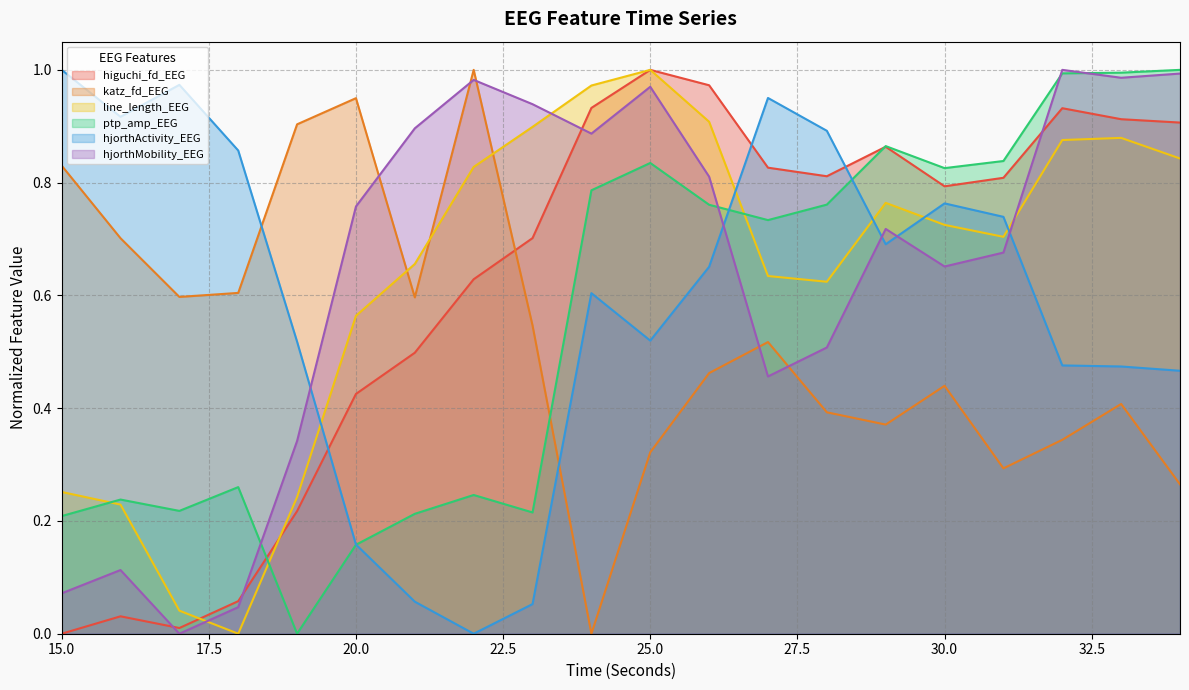

What is the difference between the highest and lowest values at 30?

0.4